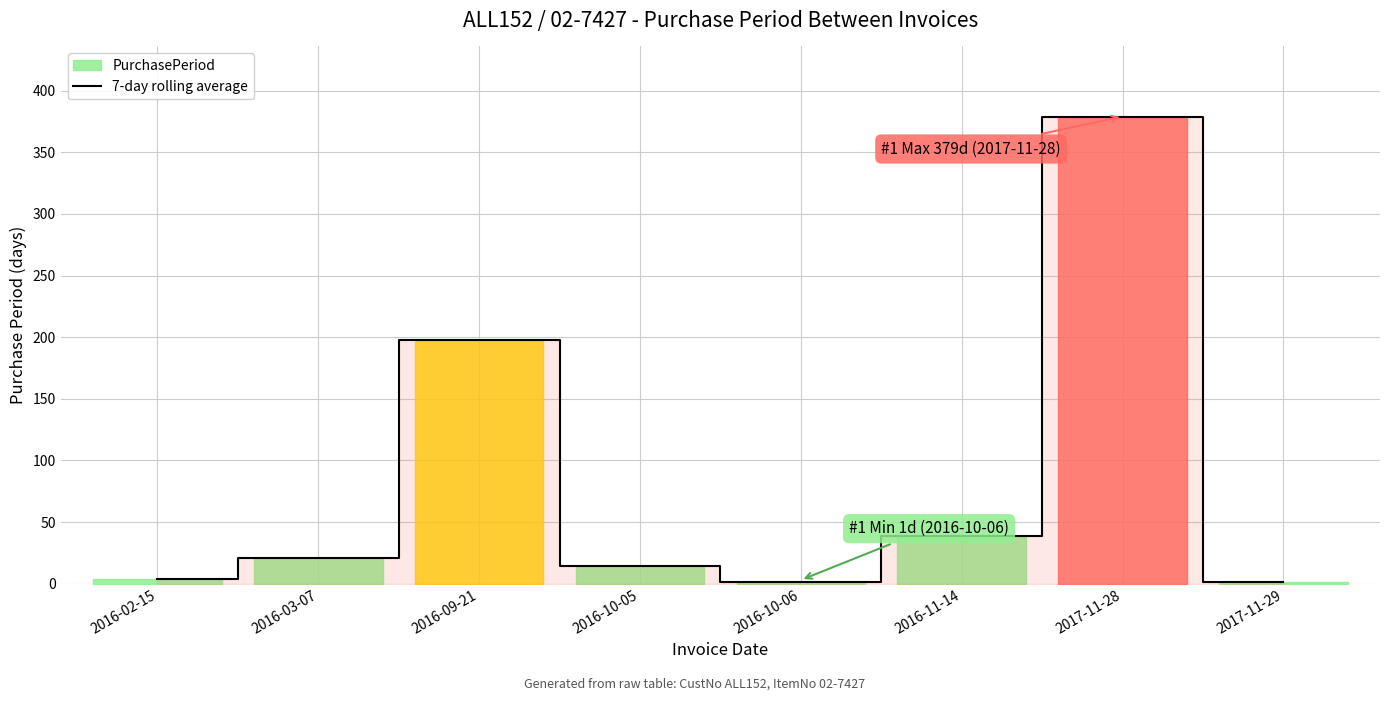

True or false: the data has more than 2 interior local peaks.

False